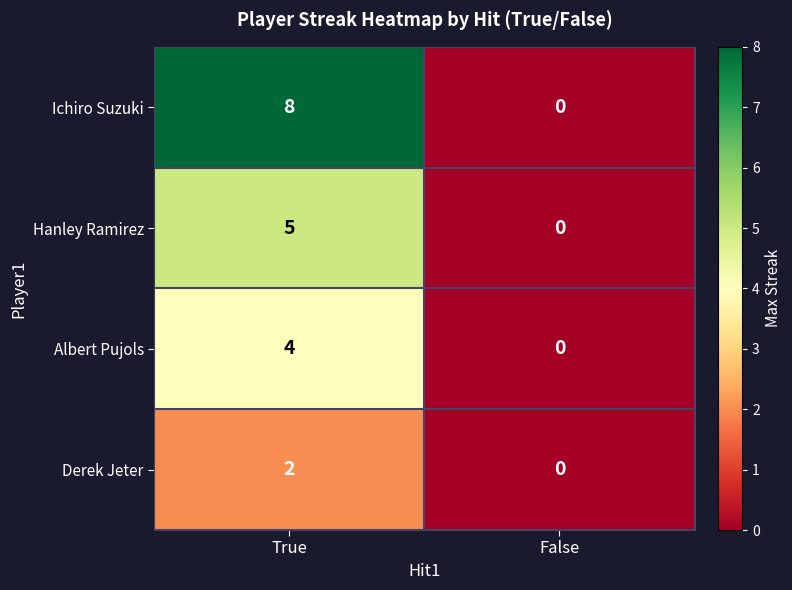

What is the difference between the maximum and minimum values in the Ichiro Suzuki series?

8